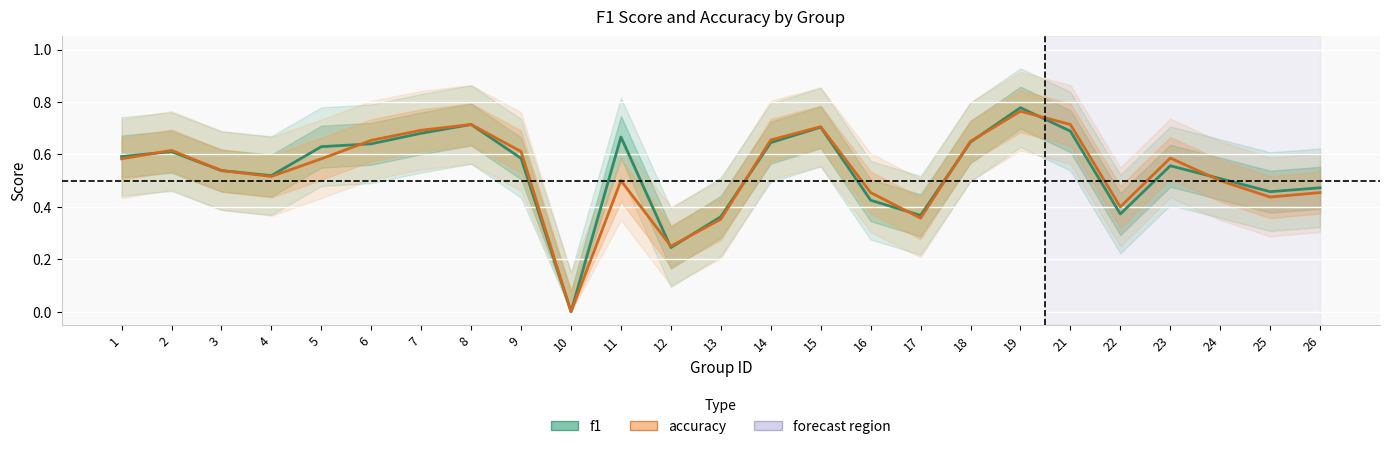

After their last crossing, which series has the higher values: f1 or accuracy?

f1